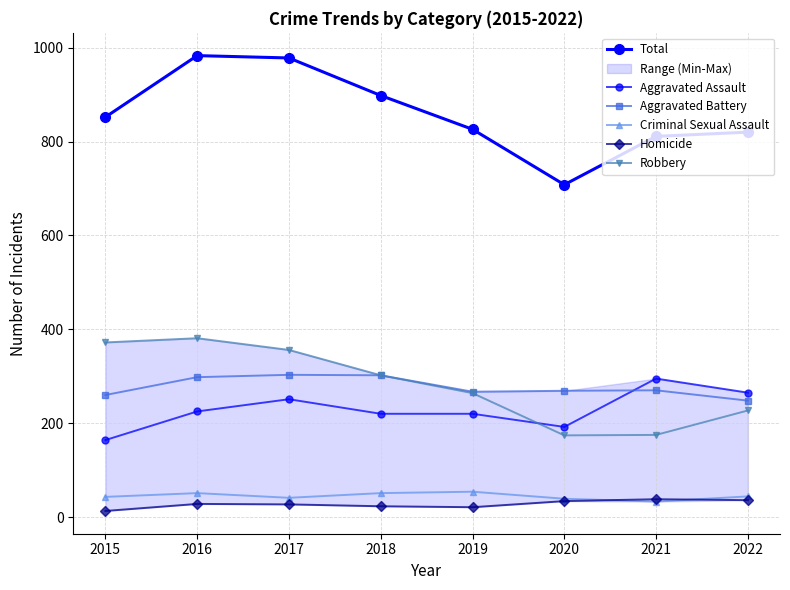

Read the Homicide value at 2015, to the nearest 5.

15